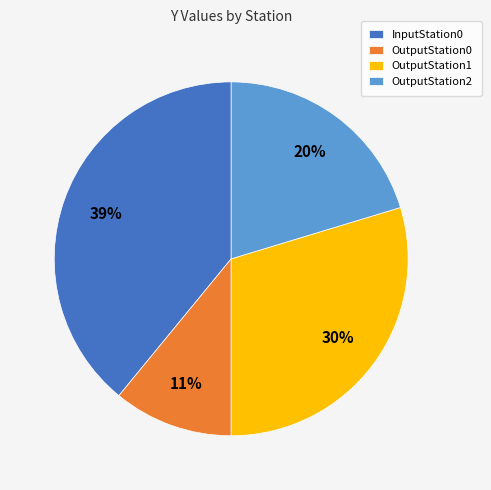

To the nearest percent, what percentage of the pie is InputStation0?

39%